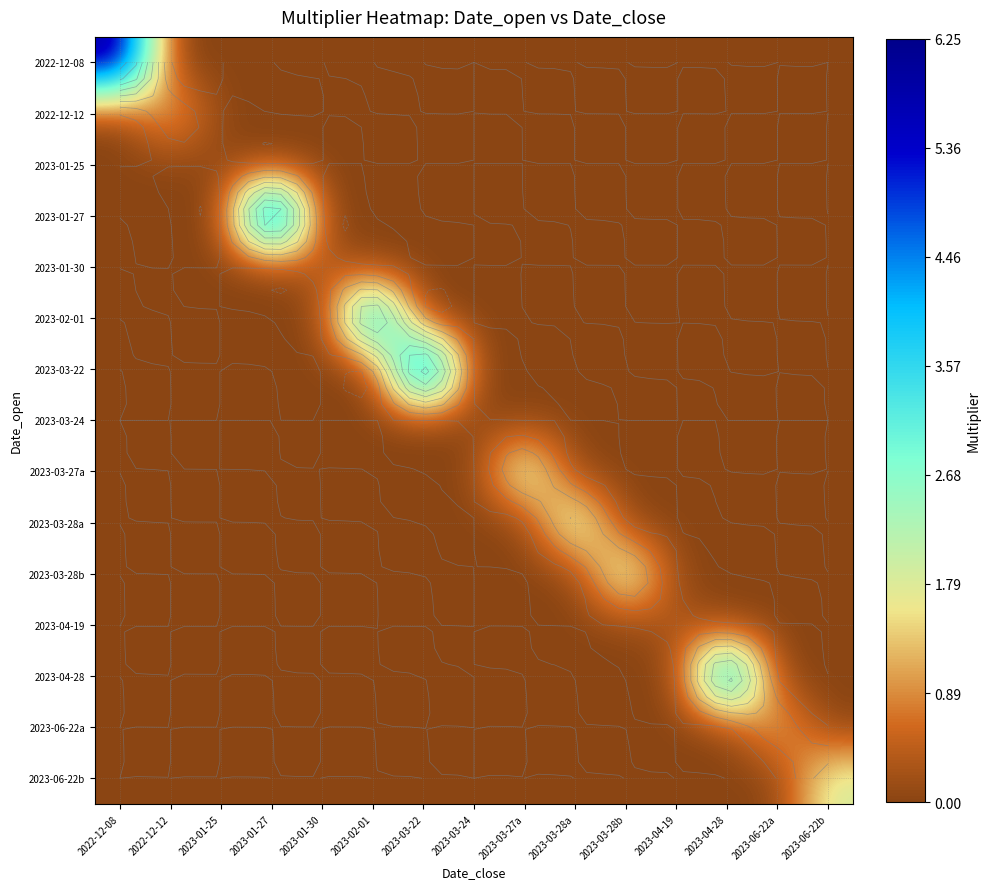

What is the total value across all series at 2023-03-27a?

2.4